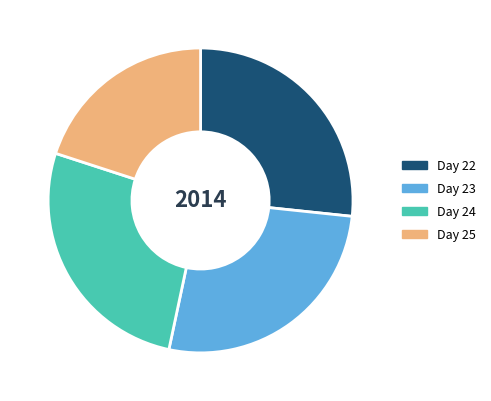

The Day 22 slice represents 36% of the pie. True or false?

False